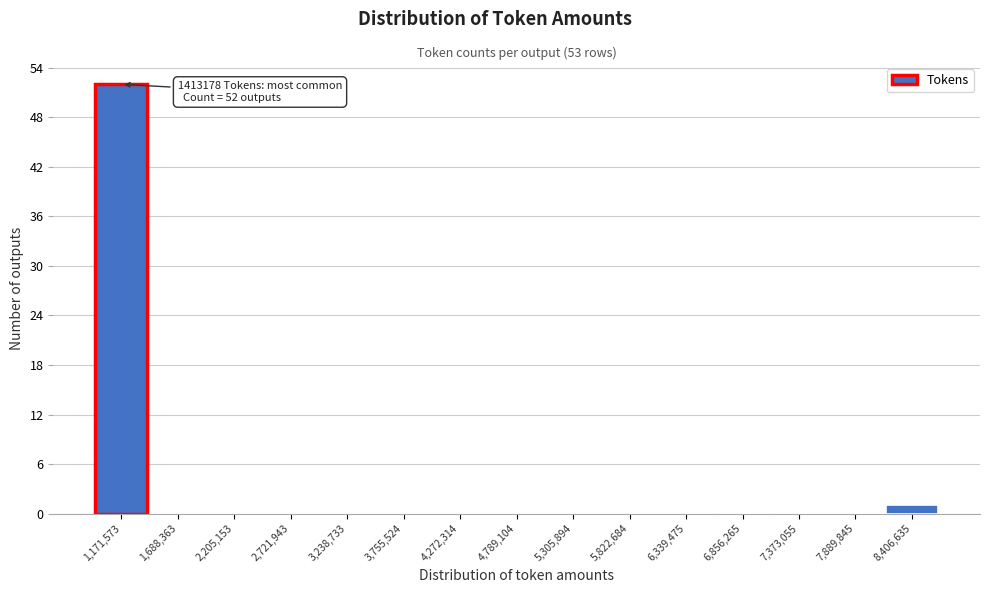

Which range on the x-axis has the tallest bar?

900000 to 1400000